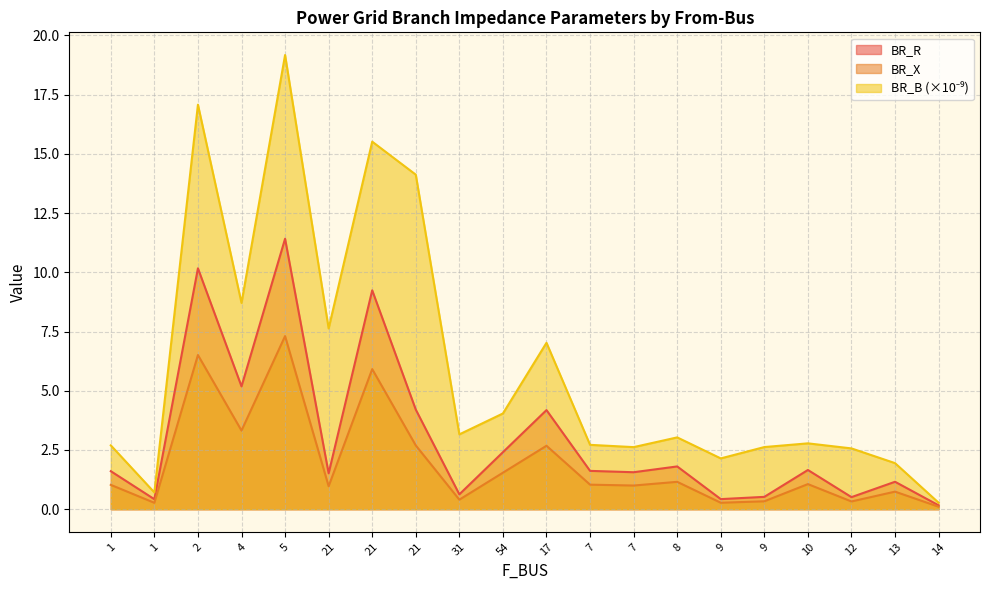

Which has a higher value, 21 or 7?

21